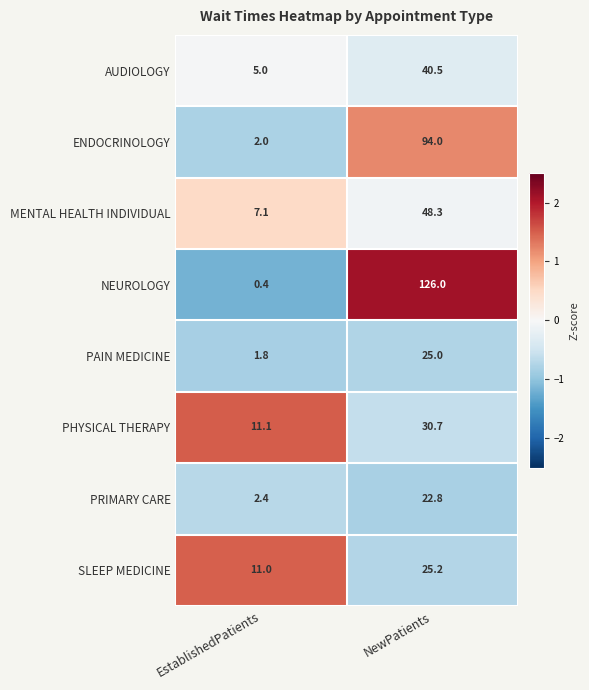

Reading left to right, list all the values displayed in this chart.

AUDIOLOGY: EstablishedPatients=5.0	NewPatients=40.5
ENDOCRINOLOGY: EstablishedPatients=2.0	NewPatients=94.0
MENTAL HEALTH INDIVIDUAL: EstablishedPatients=7.1	NewPatients=48.3
NEUROLOGY: EstablishedPatients=0.4	NewPatients=126.0
PAIN MEDICINE: EstablishedPatients=1.8	NewPatients=25.0
PHYSICAL THERAPY: EstablishedPatients=11.1	NewPatients=30.7
PRIMARY CARE: EstablishedPatients=2.4	NewPatients=22.8
SLEEP MEDICINE: EstablishedPatients=11.0	NewPatients=25.2